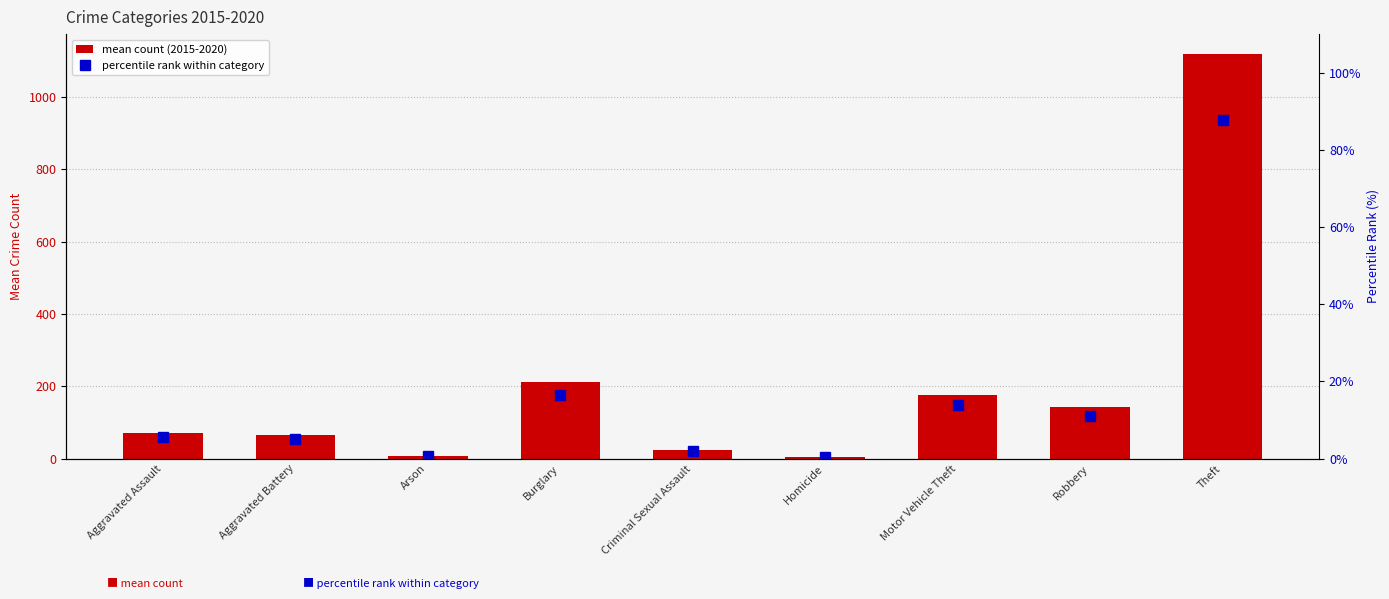

Which category has the highest value across all series?

Theft